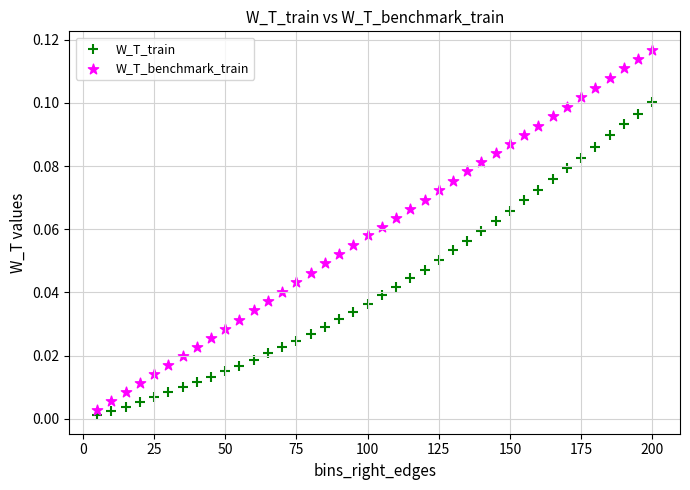

What is the X range (max minus min) for the scatter plot?

195.0